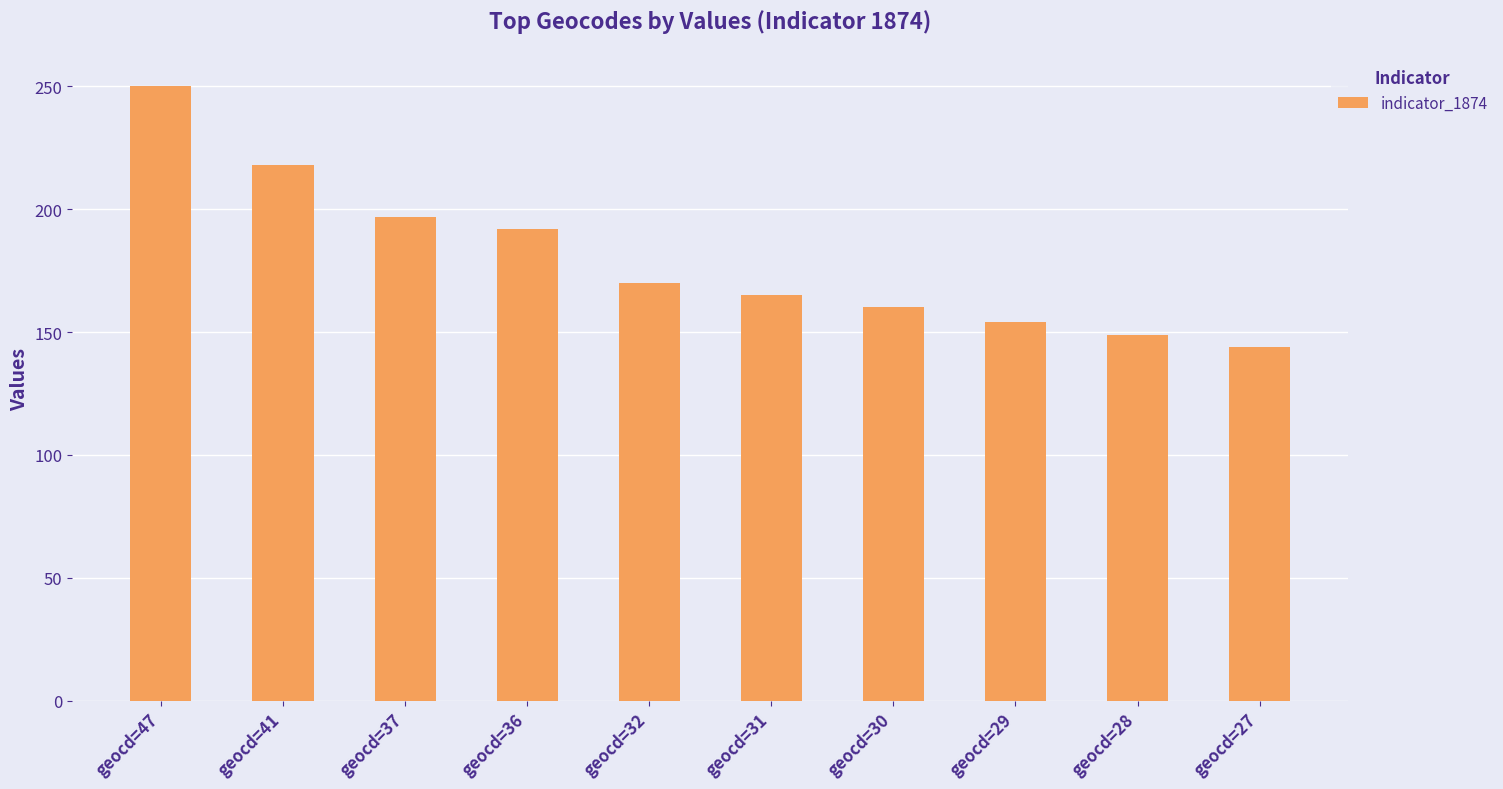

Rank the categories by value from lowest to highest.

geocd=27, geocd=28, geocd=29, geocd=30, geocd=31, geocd=32, geocd=36, geocd=37, geocd=41, geocd=47